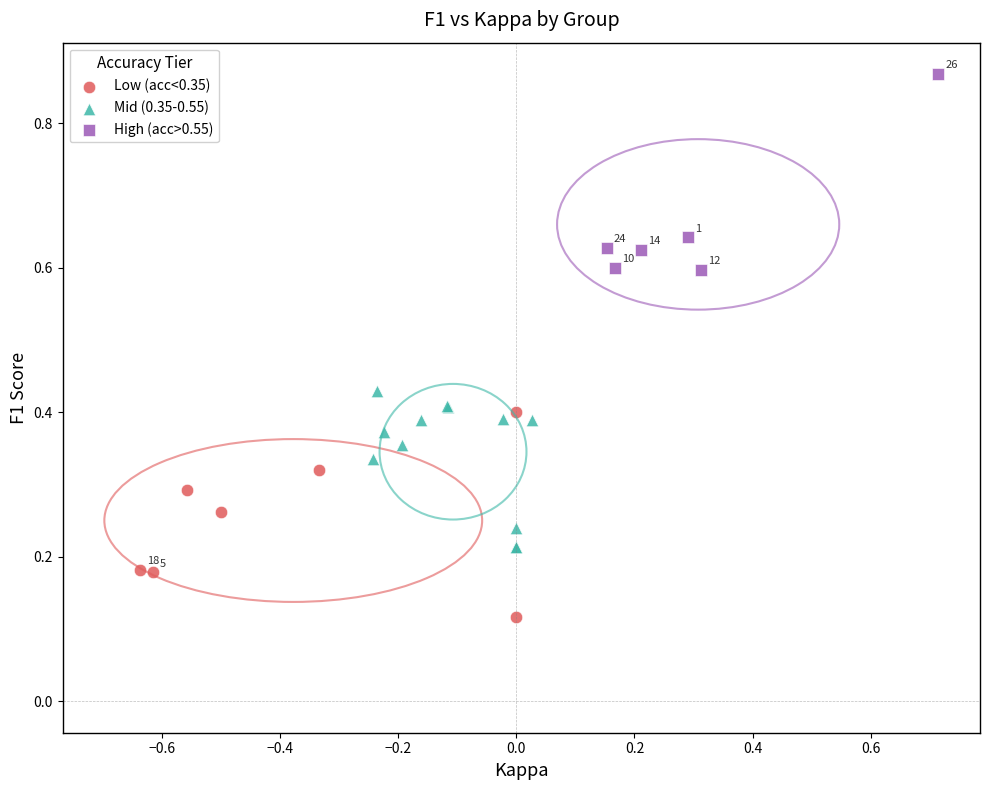

What are all the series names shown in the legend?

Low (acc<0.35), Mid (0.35-0.55), High (acc>0.55)